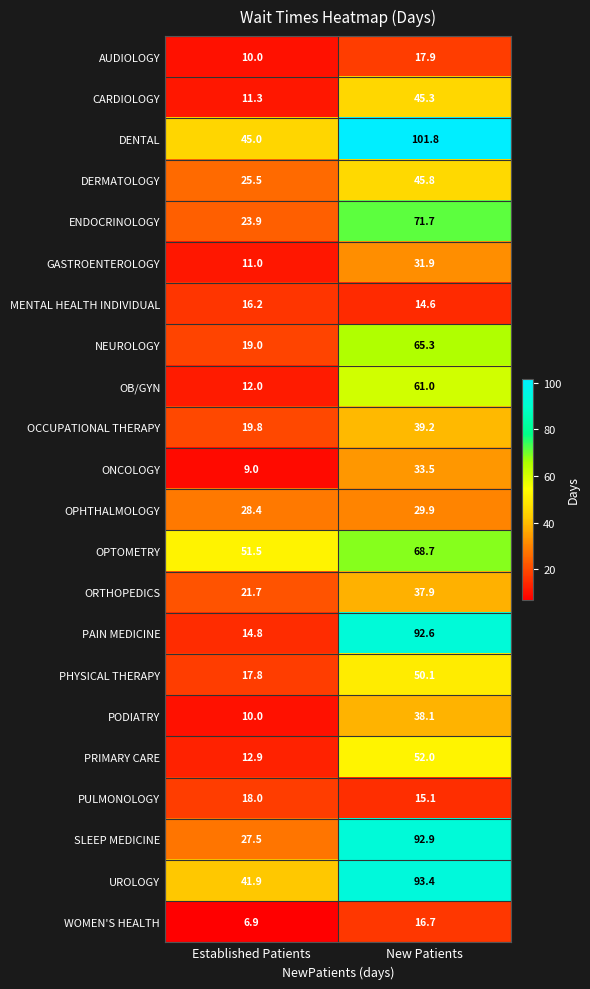

True or false: PODIATRY has a value of 10.0 at Established Patients.

True